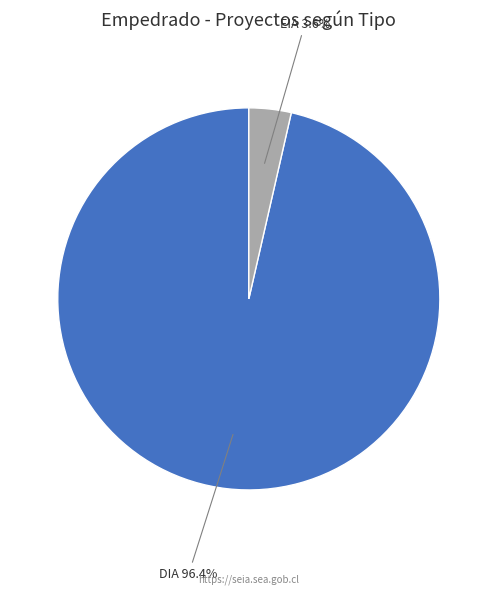

Between DIA and EIA, which is larger?

DIA